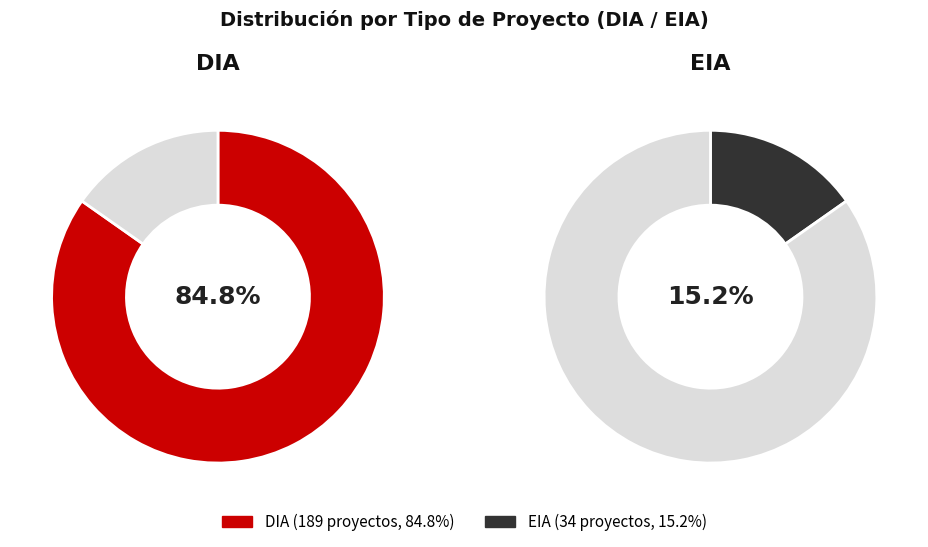

To the nearest percent, what is the difference between the largest and smallest slice percentages?

70%